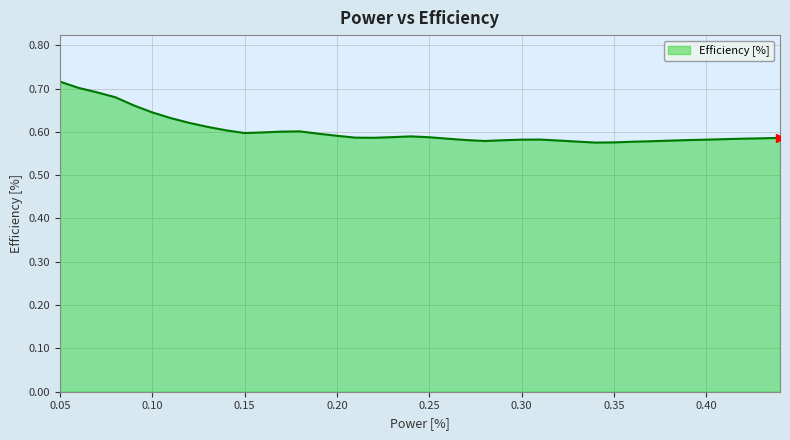

How many points are lower than both their immediate neighbors (excluding endpoints)?

1